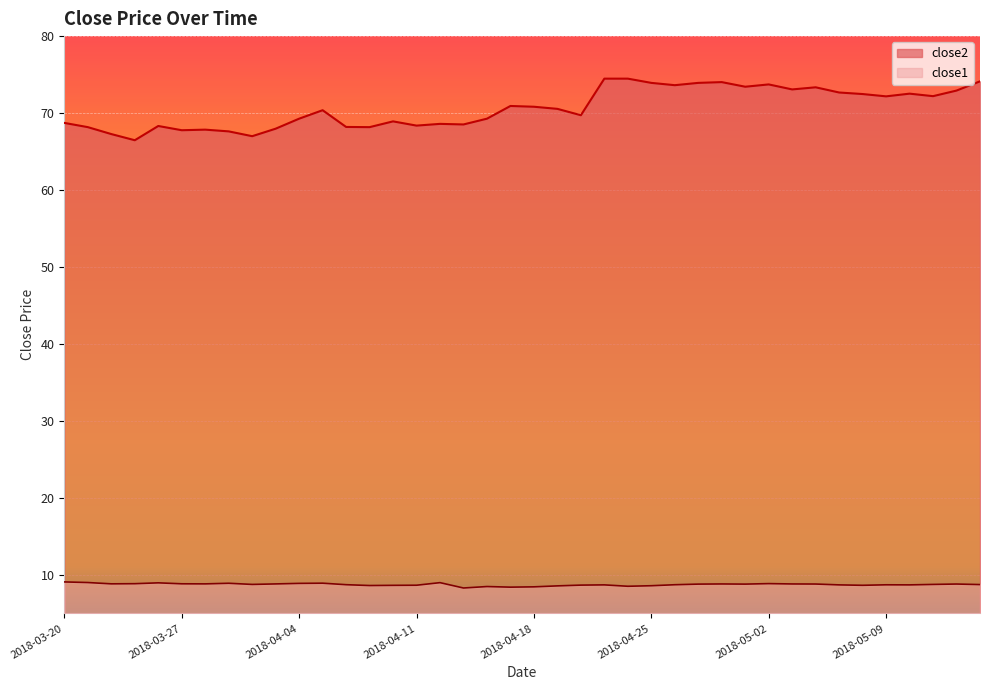

True or false: close1 has a value of 13.3 at 2018-04-19.

False